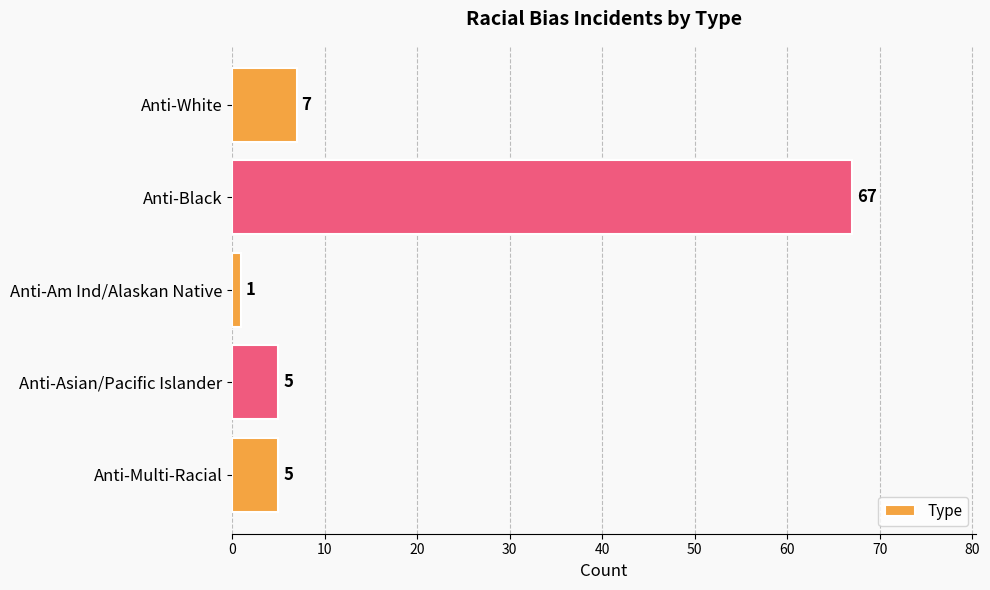

Which label corresponds to the smallest value in the chart?

Anti-Am Ind/Alaskan Native